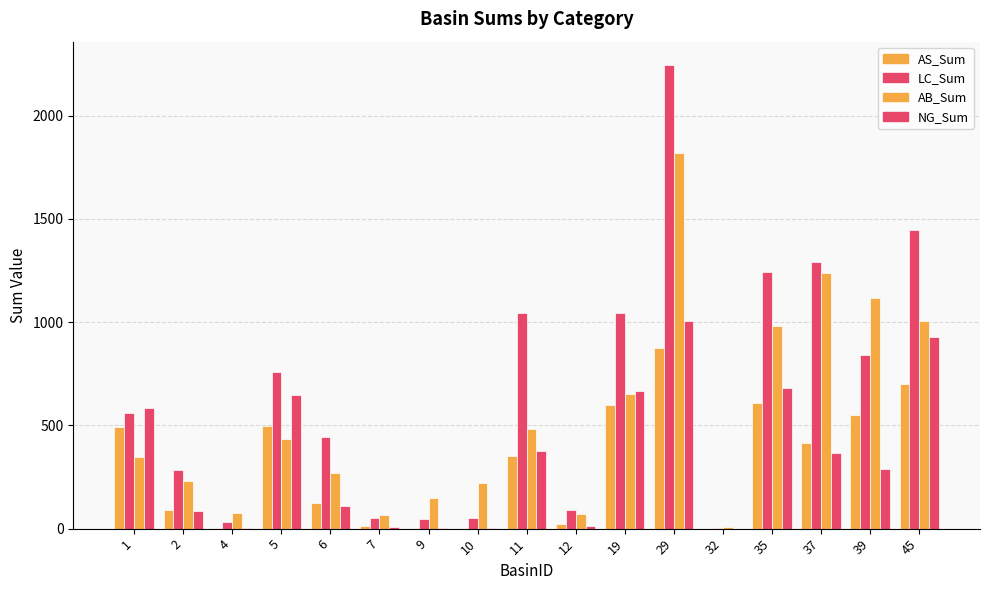

At which label is NG_Sum closest to 502?

1